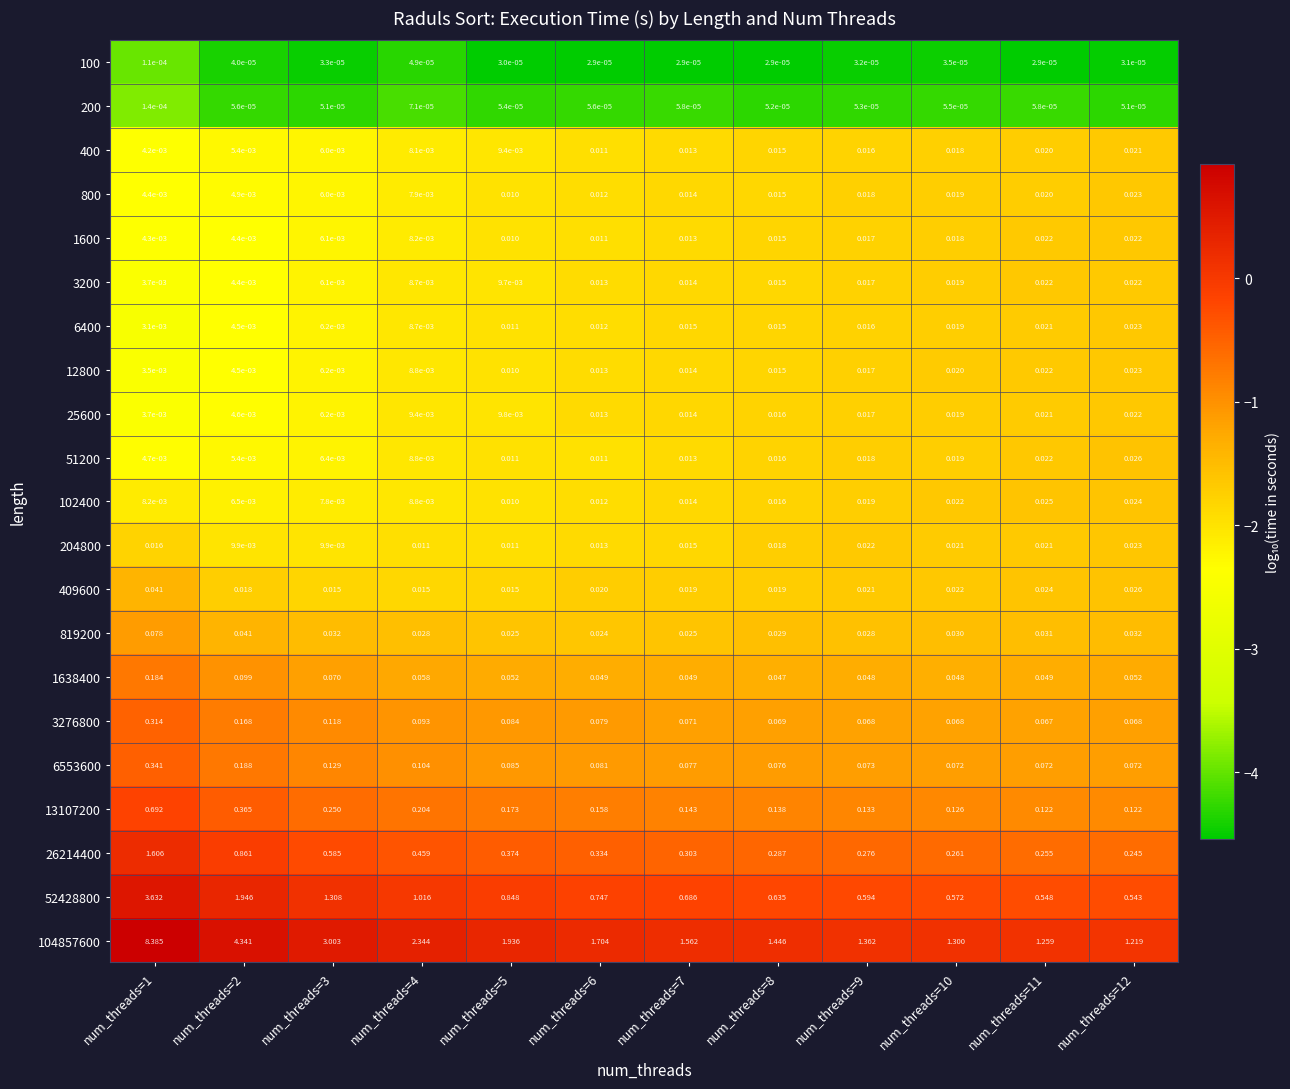

How many data points does each series have?

12